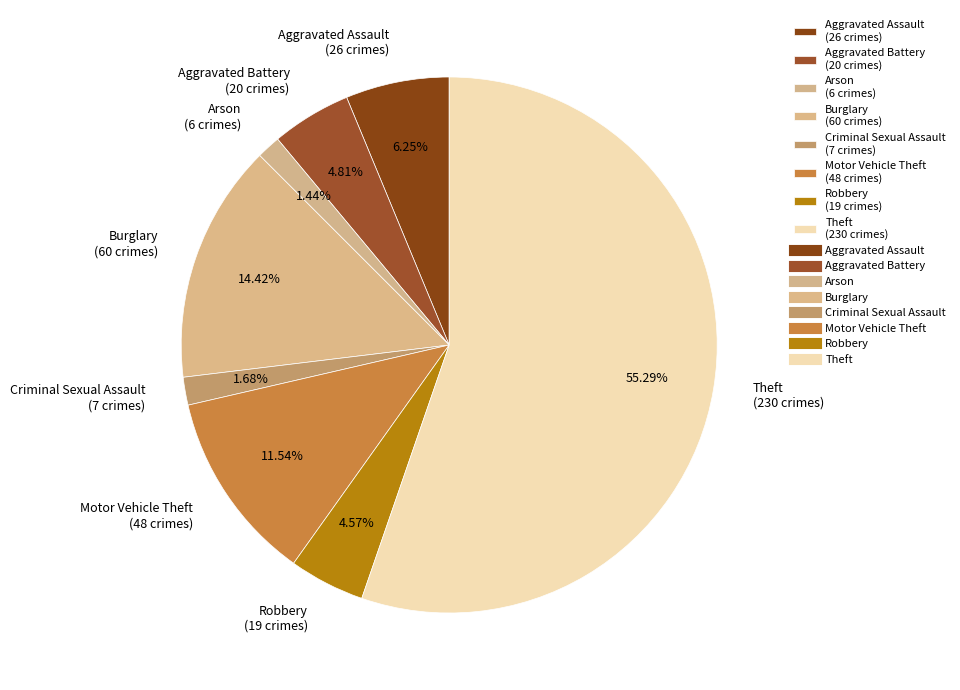

Count the number of slices in the pie.

8